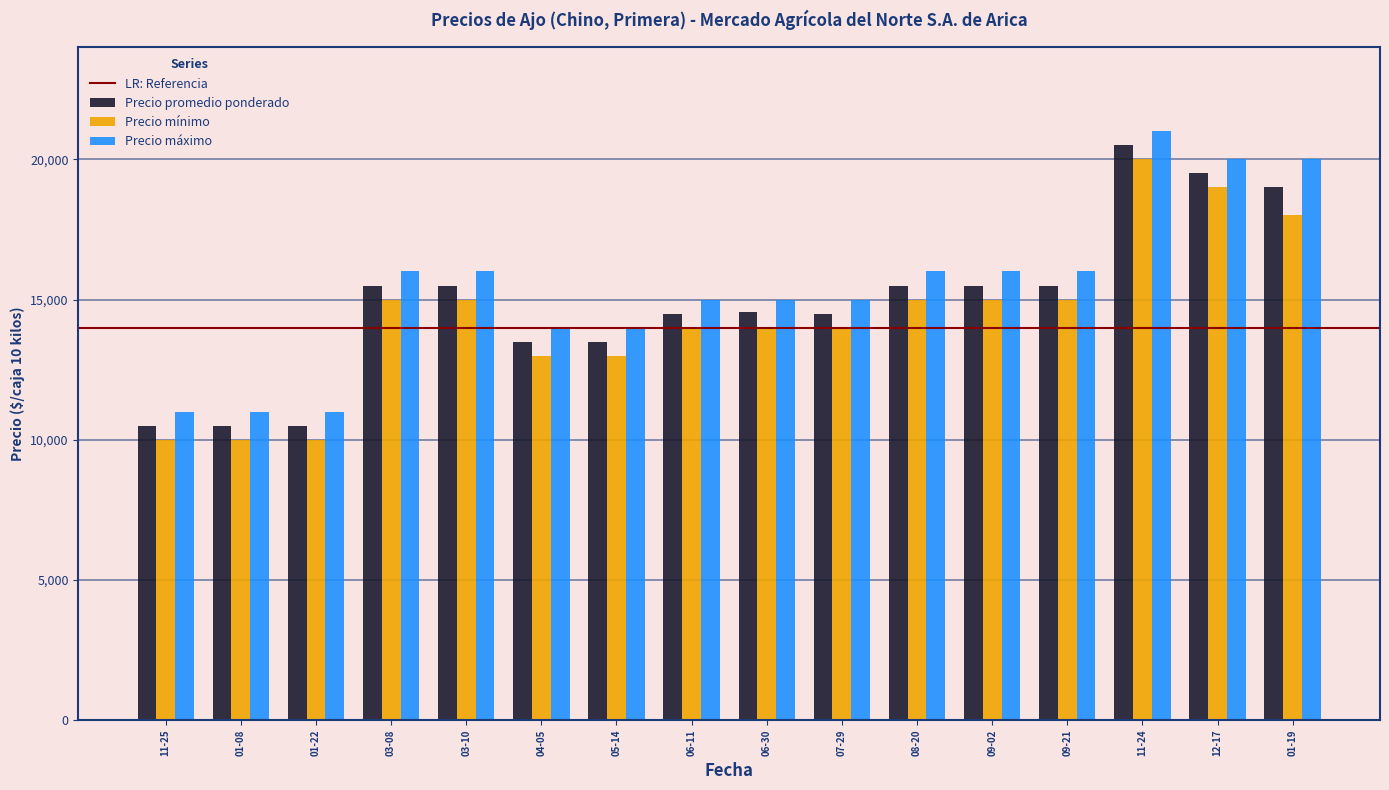

Is the value of Precio mínimo at 01-22 greater than the value of Precio máximo at 08-20?

No